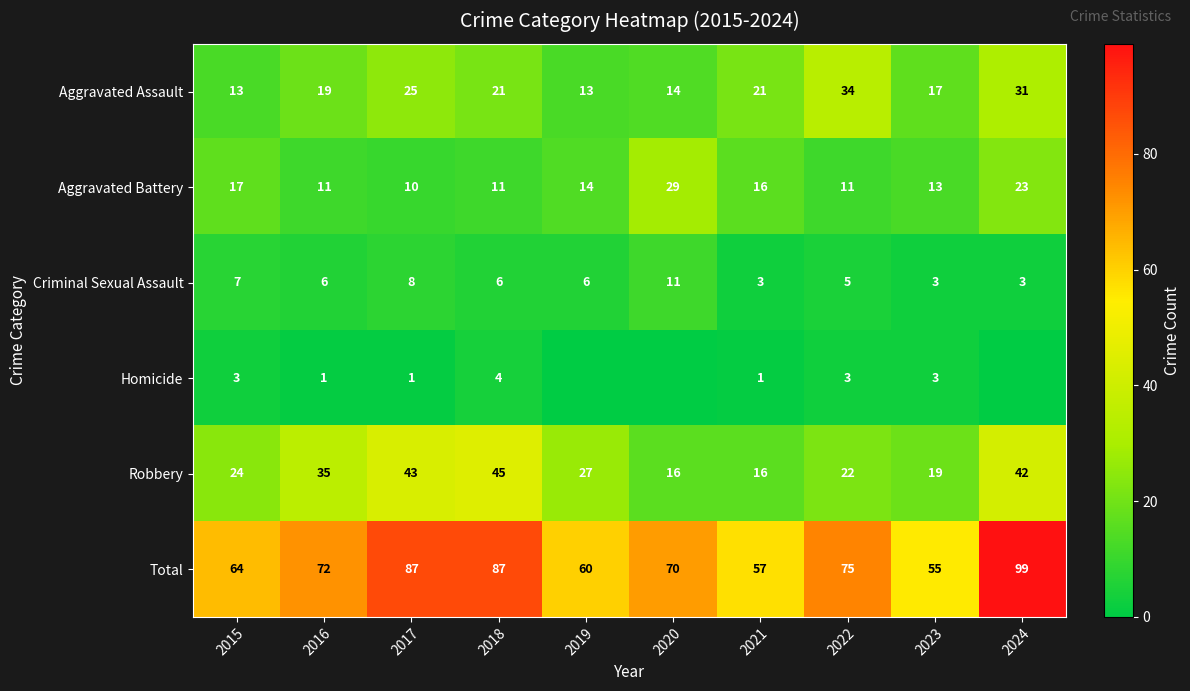

What is the total value across all series at 2018?

174